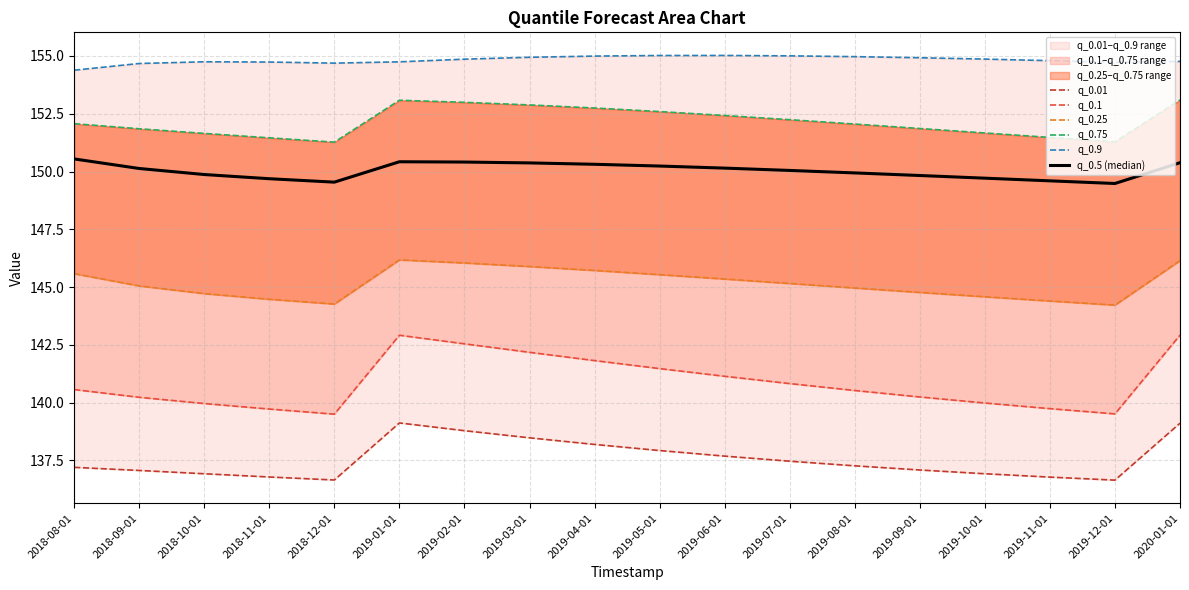

Rank the series at 2019-10-01 from lowest to highest value.

q_0.01, q_0.1, q_0.25, q_0.5 (median), q_0.75, q_0.9